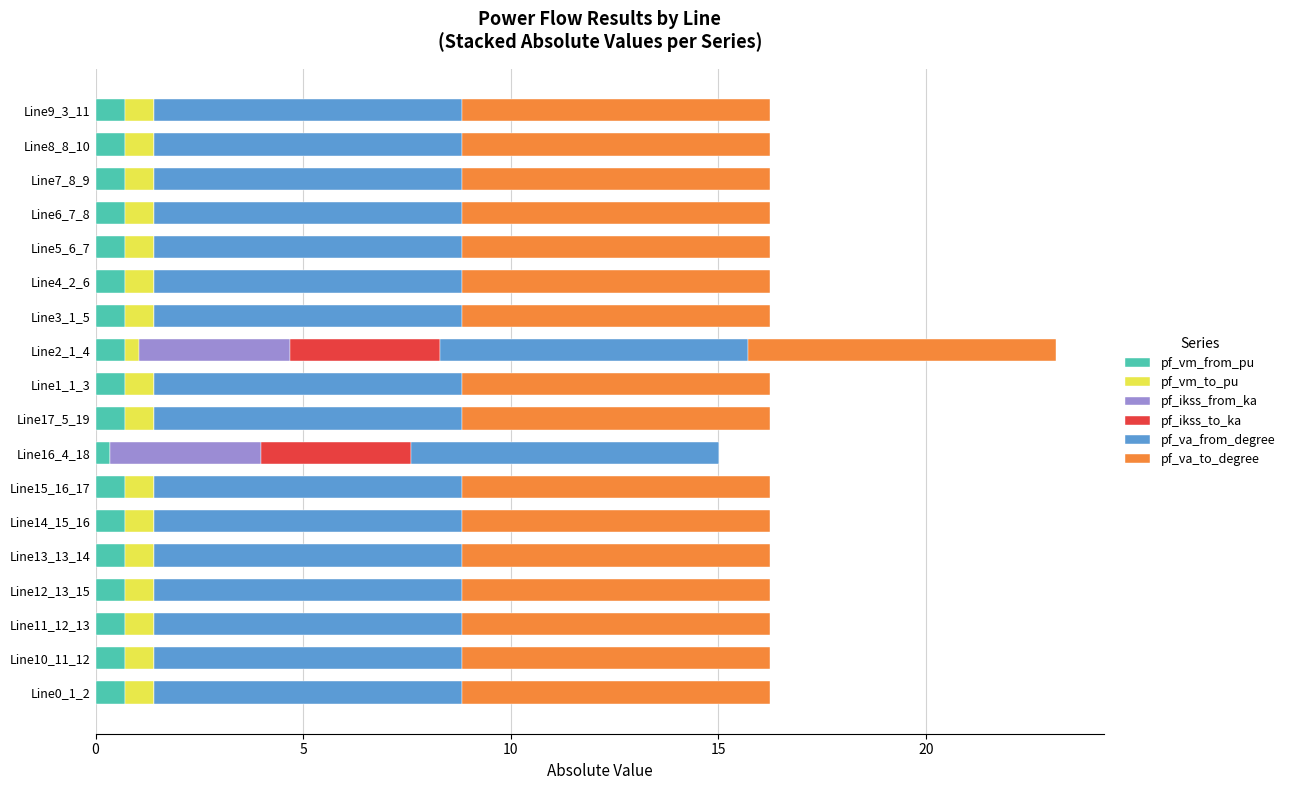

What is the total value across all series at Line4_2_6?

16.2